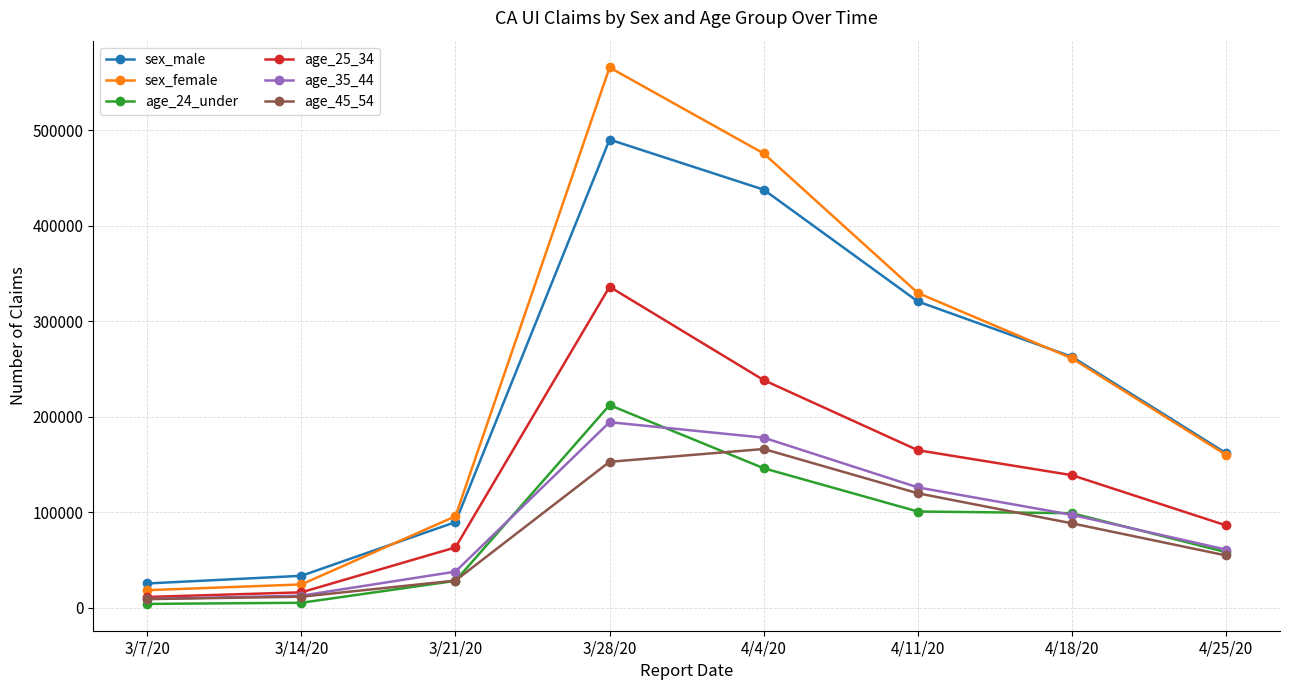

What position from the left is 3/14/20?

2